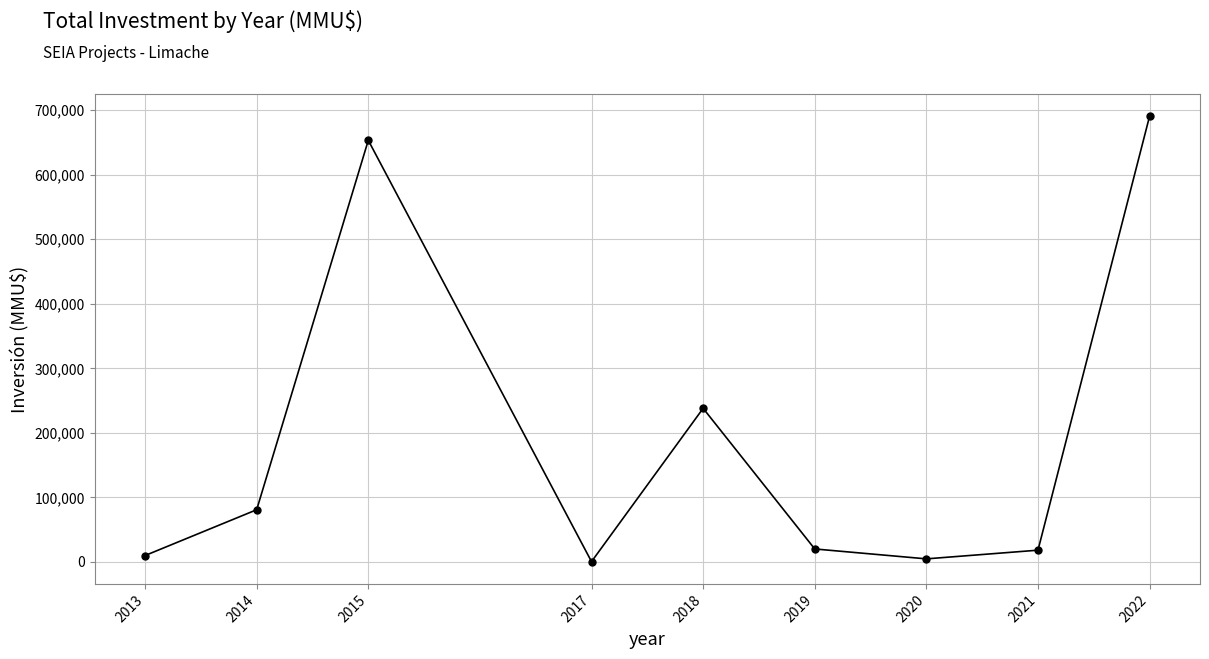

Does the chart display data point markers on the line(s)?

Yes